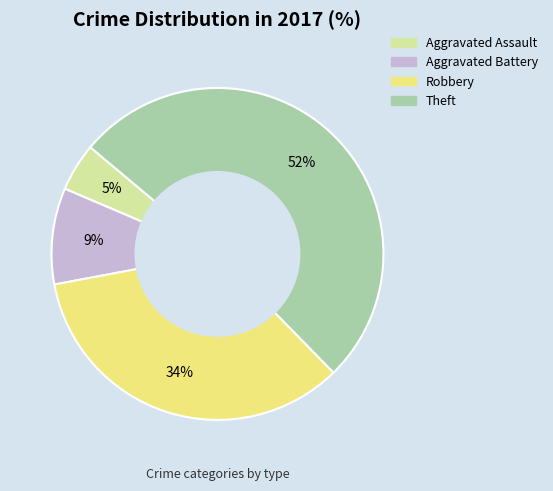

Do Aggravated Assault and Aggravated Battery together represent more than half of the pie?

No